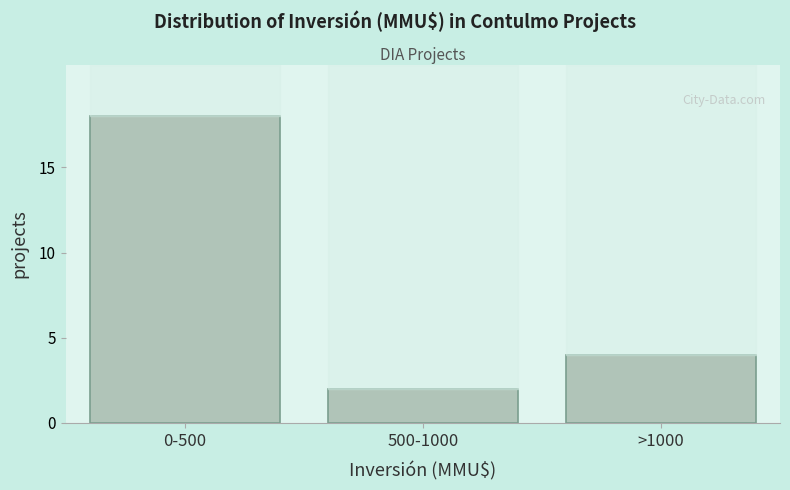

Reading left to right, list all the values displayed in this chart.

0-500=18	500-1000=2	>1000=4